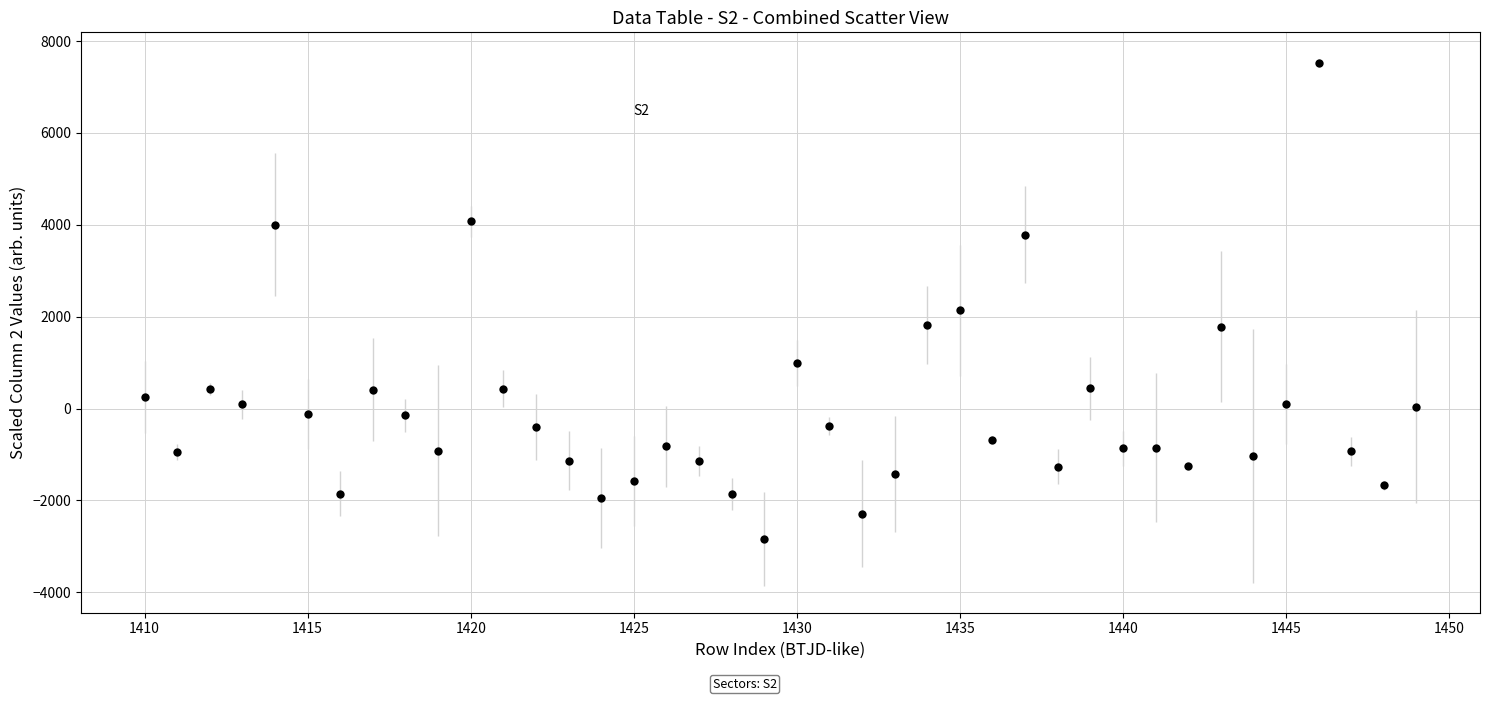

What is the value of the 16th point from the left?

-1577.0